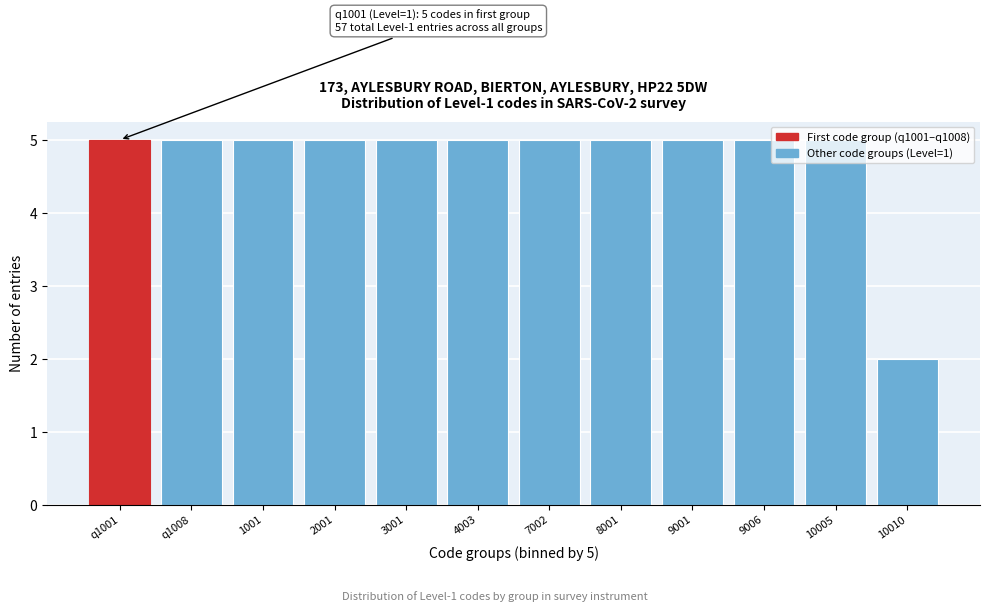

What is the average value?

5